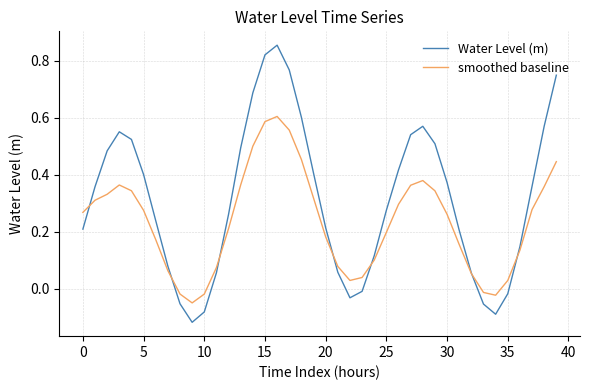

List the series in order of their peak value, highest first.

Water Level (m), smoothed baseline